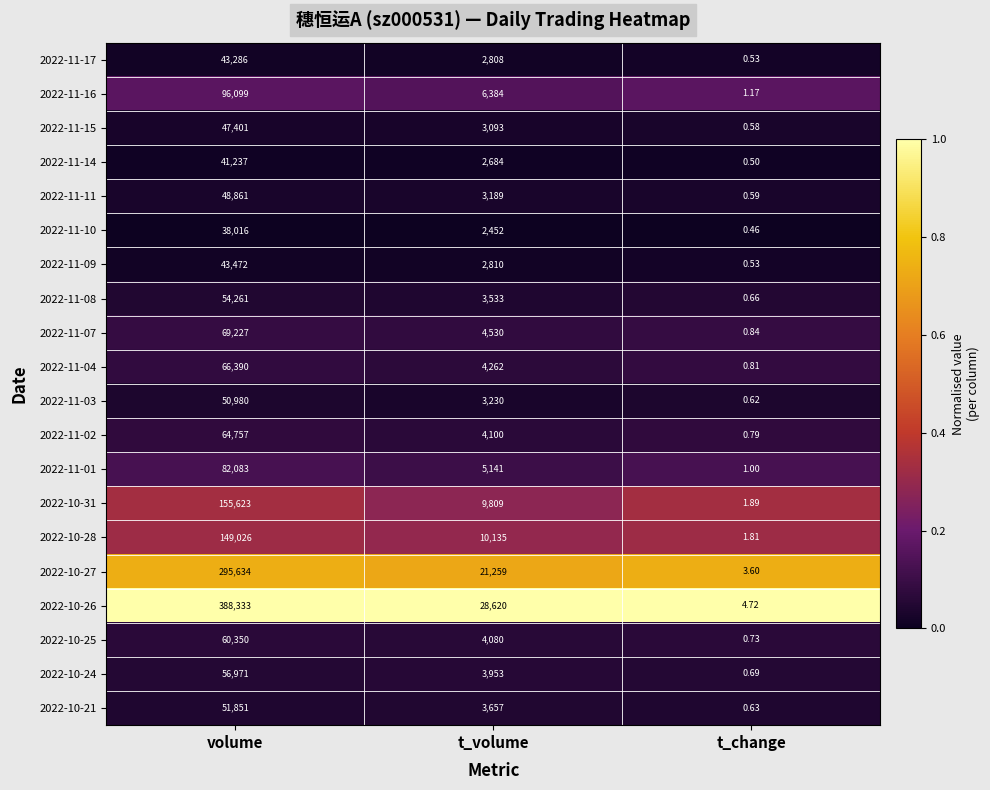

At how many categories does at least one series exceed 0?

3